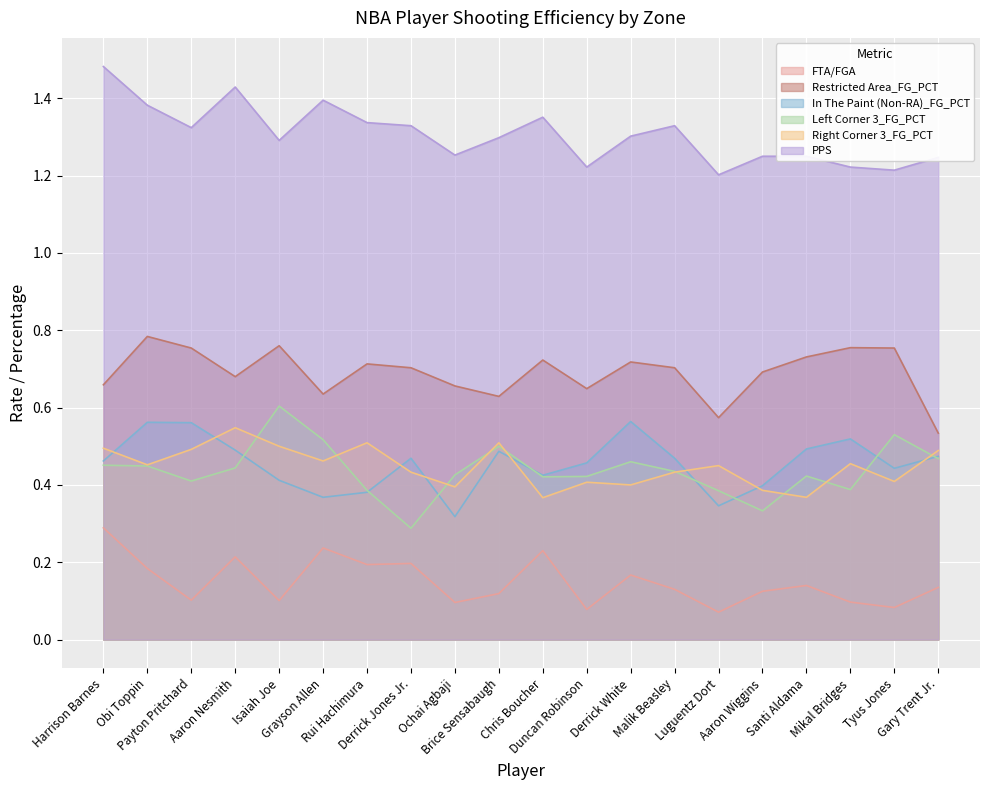

What is the sum of the PPS values at Luguentz Dort and Duncan Robinson?

2.4